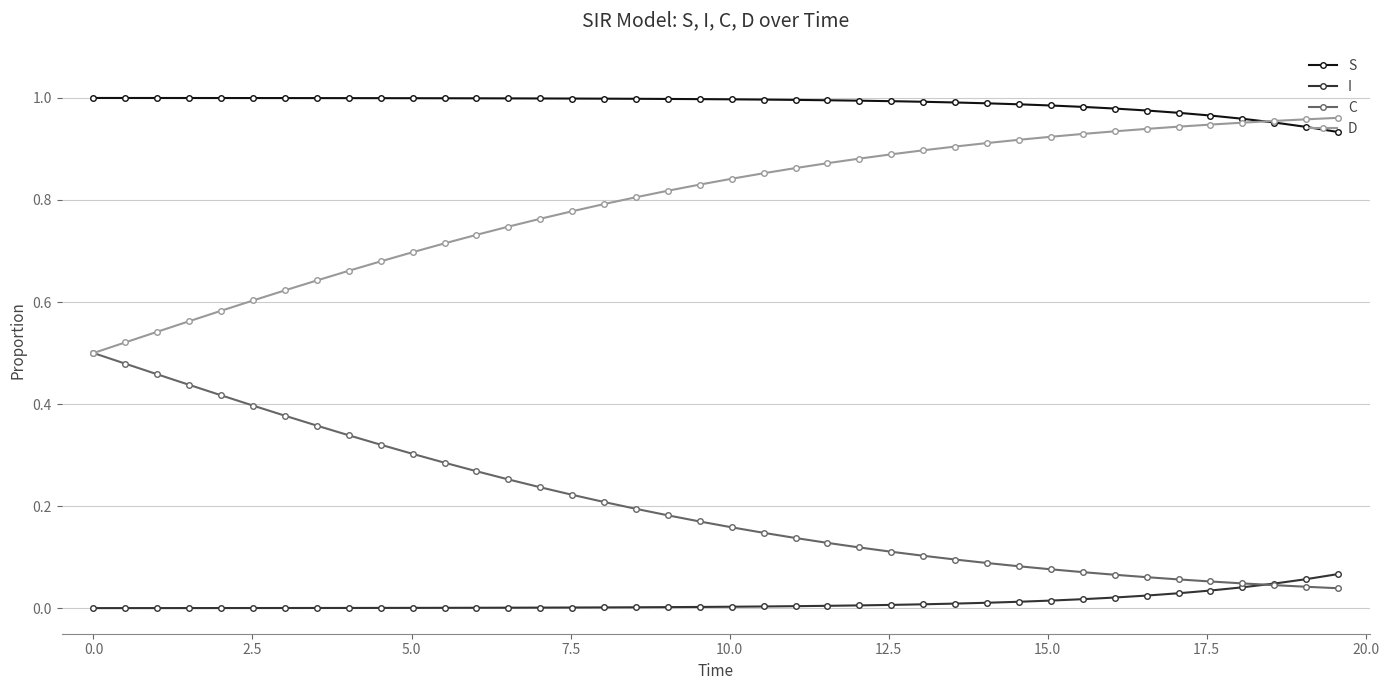

List the series in order of their overall mean, highest first.

S, D, C, I